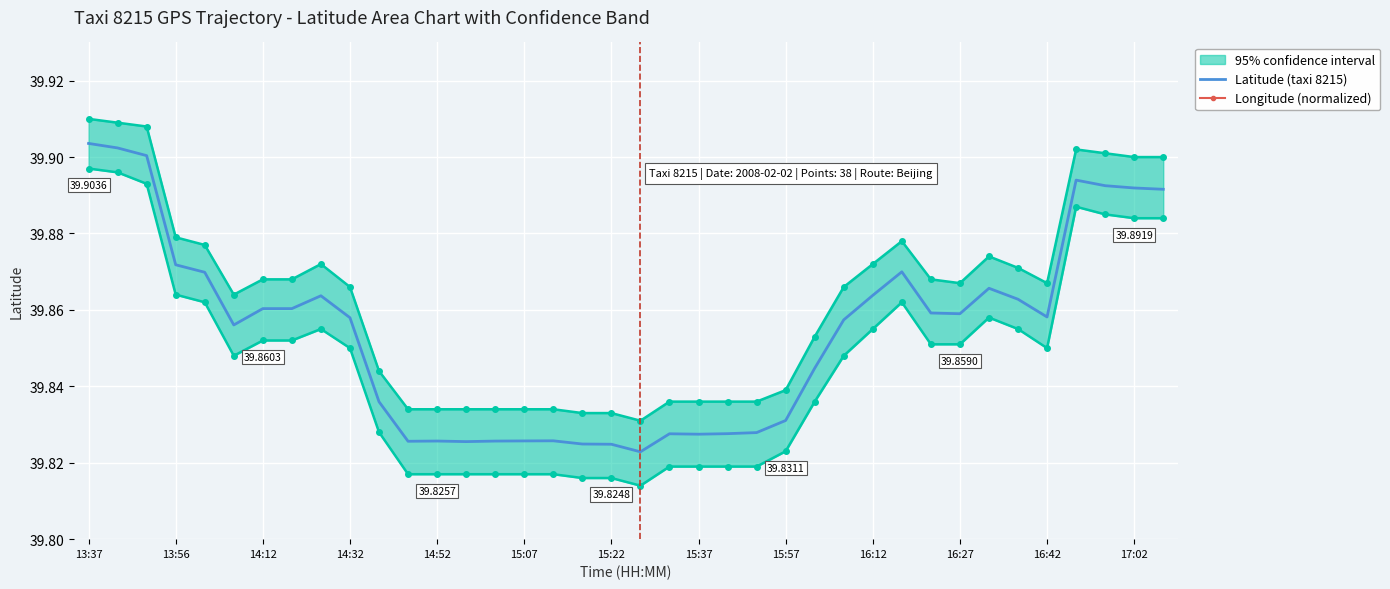

True or false: Longitude (normalized) and Latitude (taxi 8215) intersect in this chart.

False